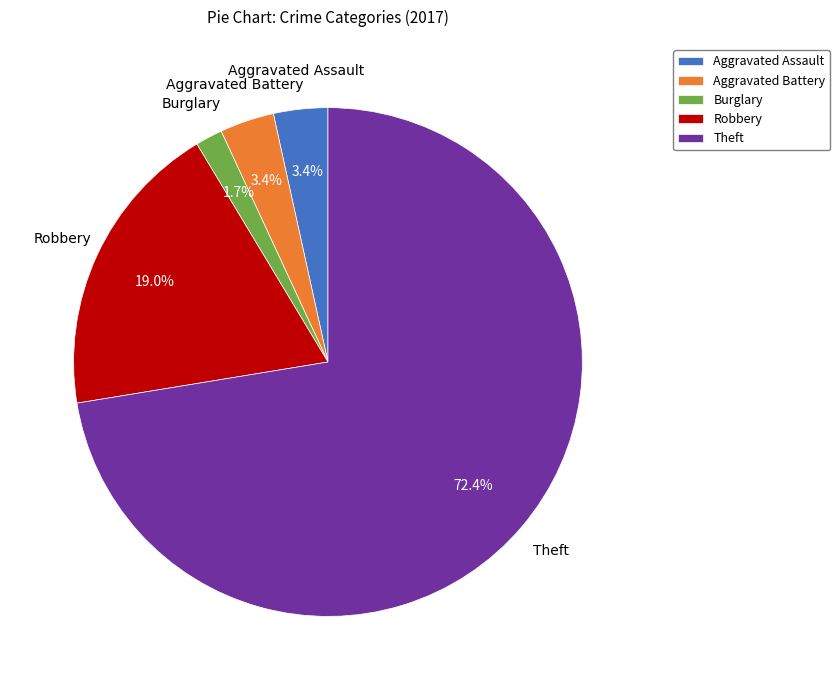

To the nearest percent, what is the difference between the largest and smallest slice percentages?

71%